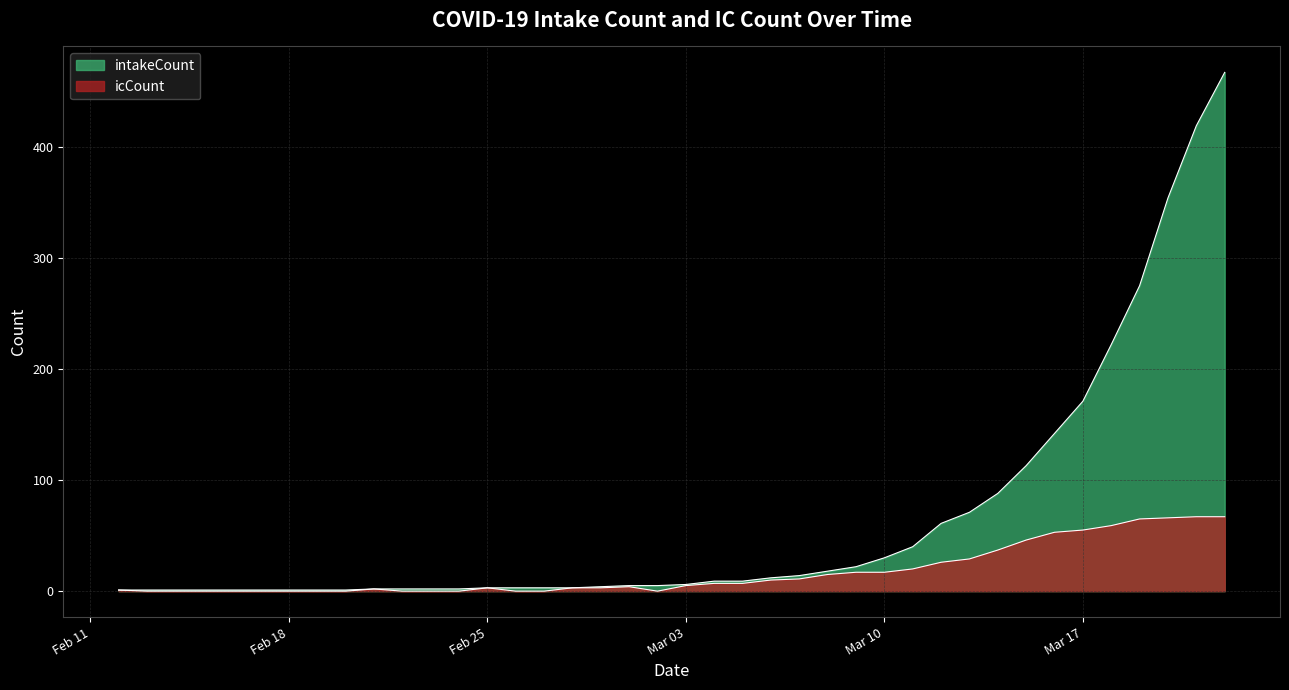

What is the sum of the icCount values at 2020-03-09 and 2020-02-25?

20